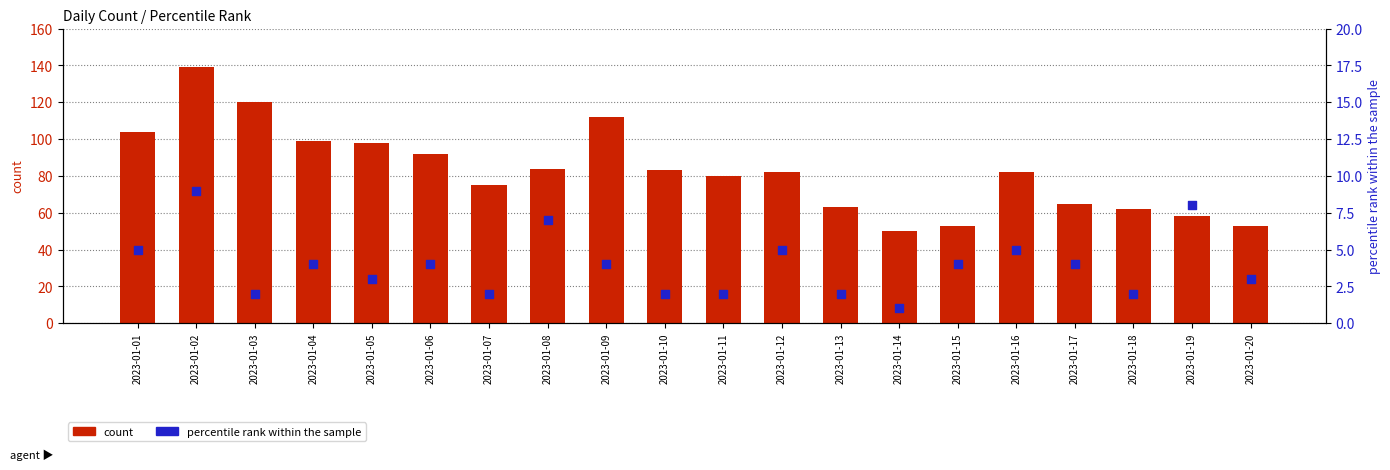

Which series contains the lowest Y value?

percentile rank within the sample